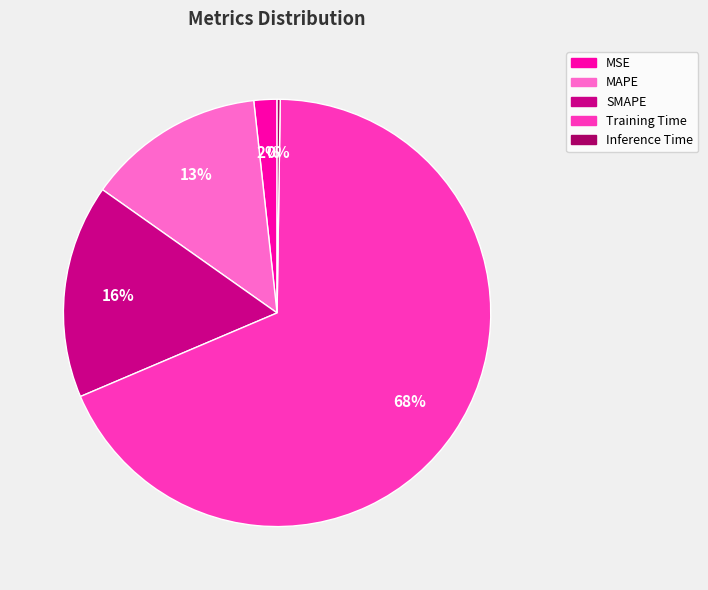

Do Training Time and MAPE together represent more than half of the pie?

Yes